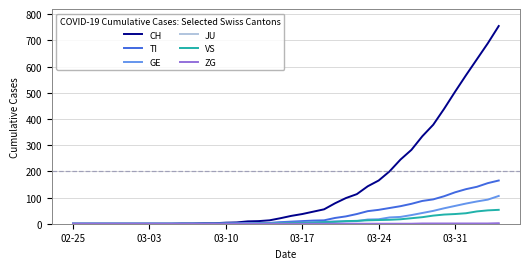

Count the number of categories in the chart.

40